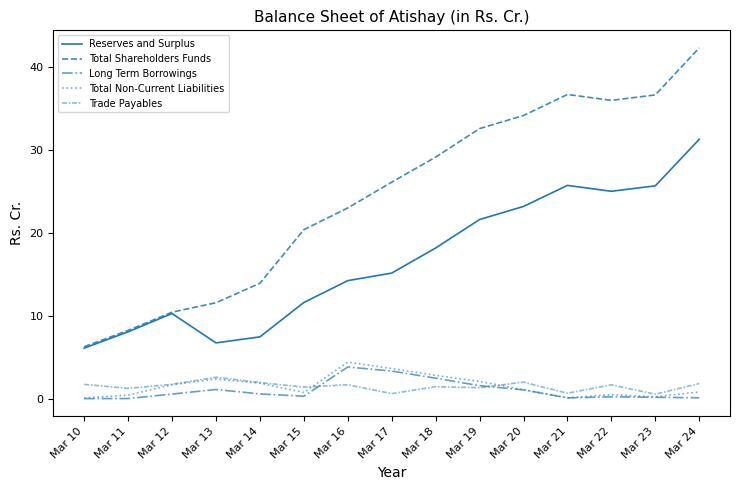

How many lines are shown in the chart?

5